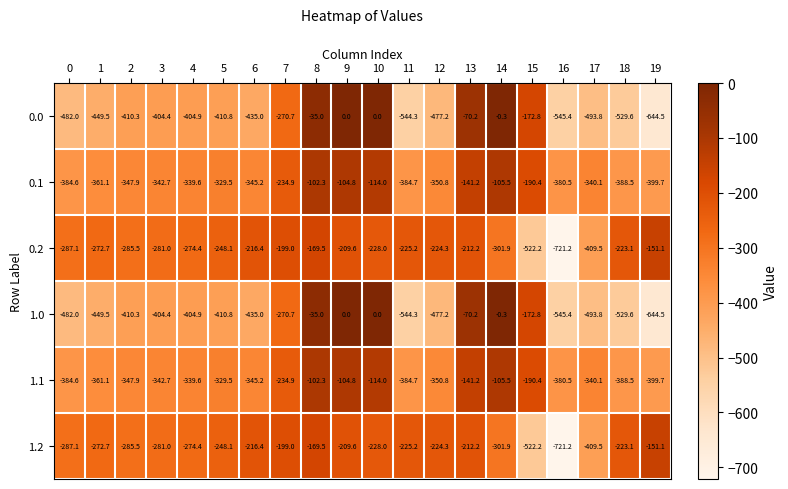

How many values in the 1.0 series are below -410?

11